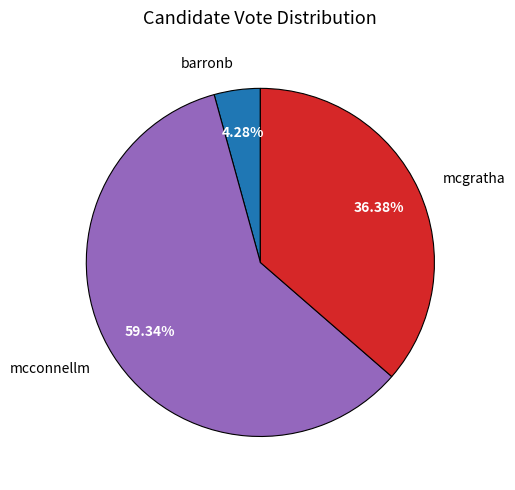

Is it true that mcgratha is 44% of the pie?

False